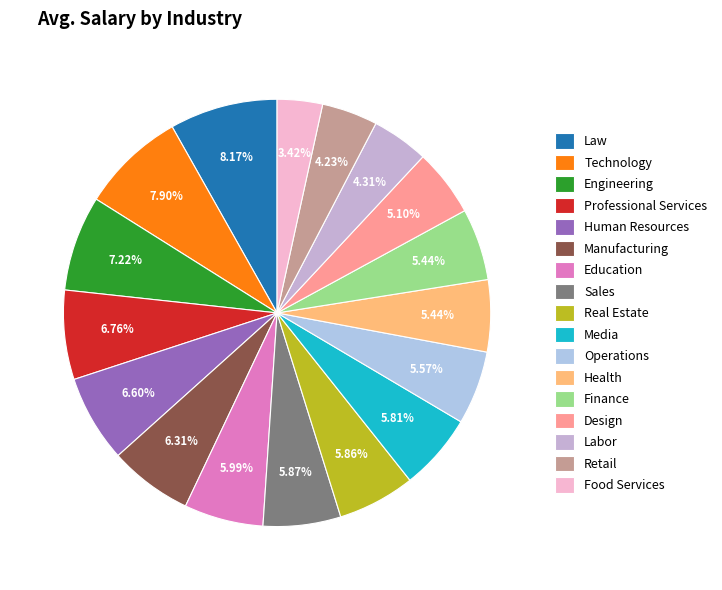

Between Real Estate and Retail, which is larger?

Real Estate